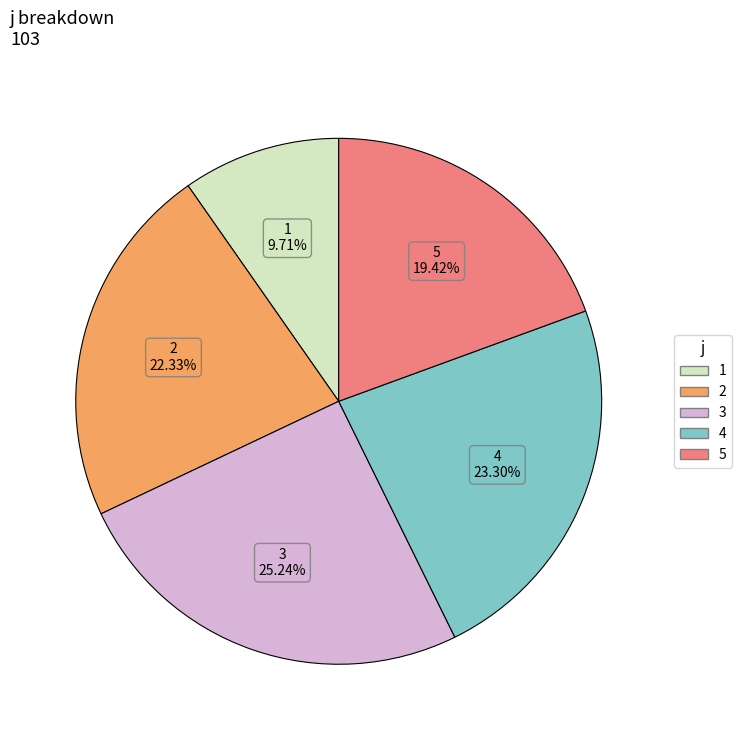

Rank the categories by value from lowest to highest.

1, 5, 2, 4, 3